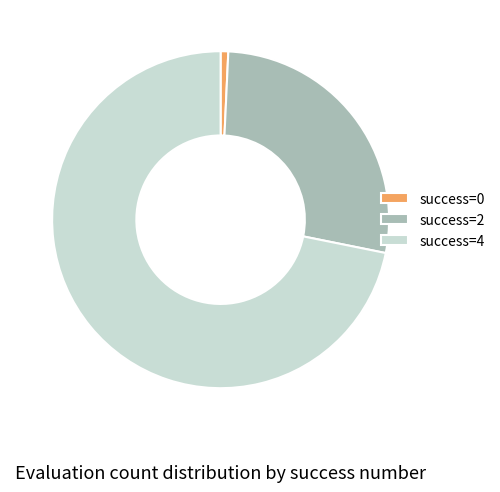

Which category has the biggest portion of the pie?

success=4